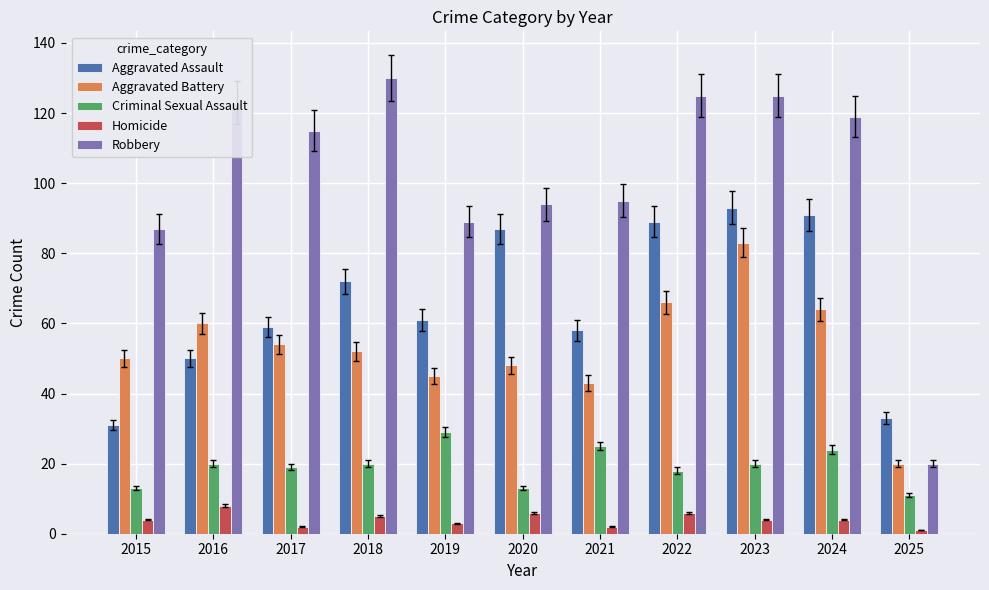

Are the bars horizontal?

No